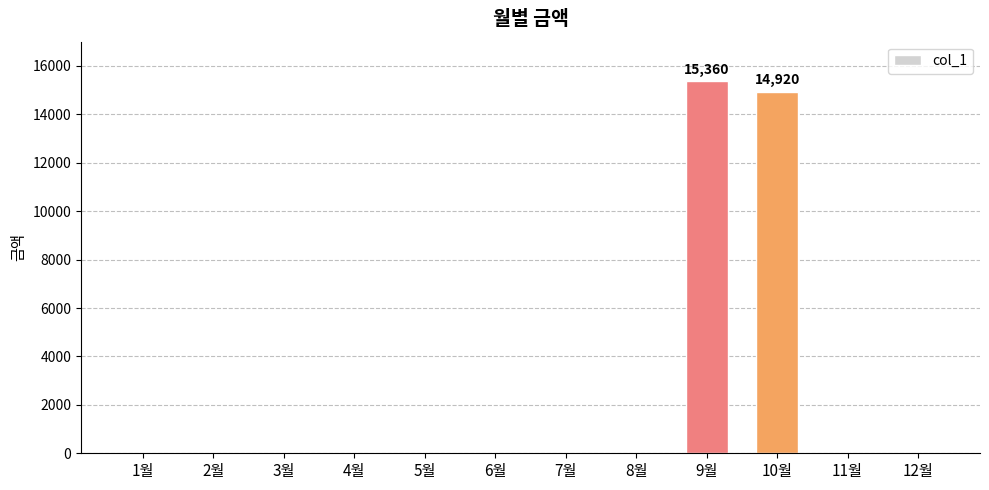

What is the sum of all values?

30280